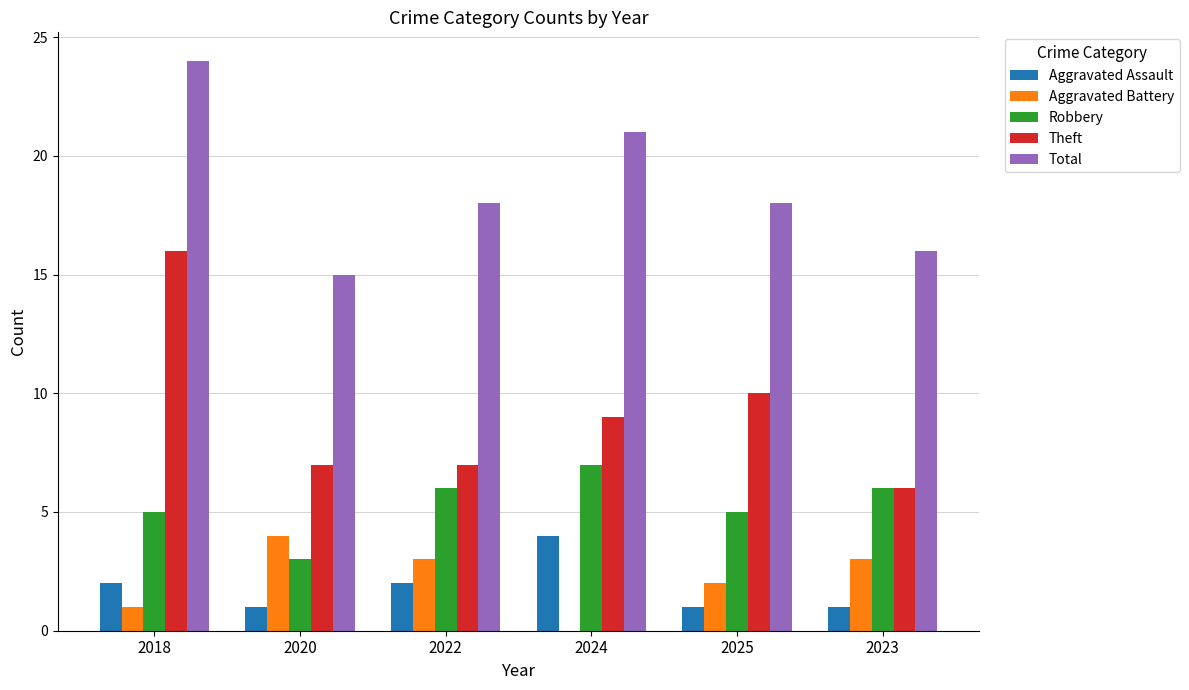

Is it true that Aggravated Assault equals 1 at 2018?

False